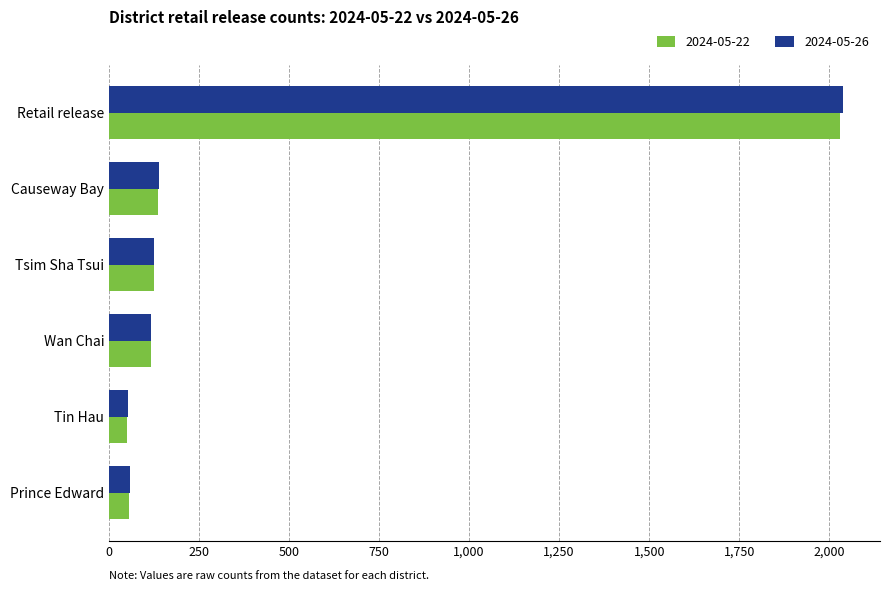

Is it true that 2024-05-22 equals 55 at Prince Edward?

True